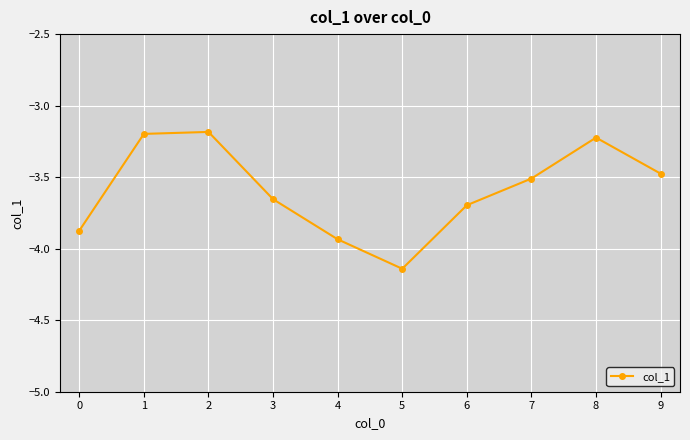

What is the value of the 2nd point from the left?

-3.2